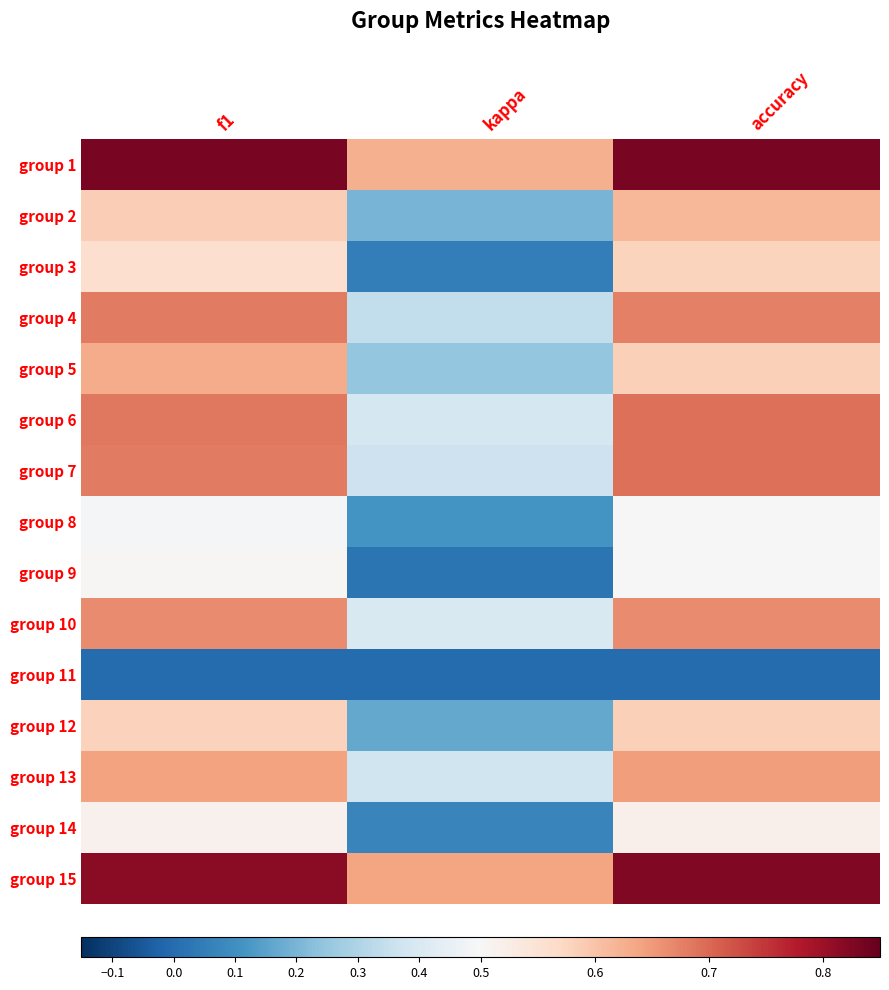

At how many categories does at least one series exceed 0?

3